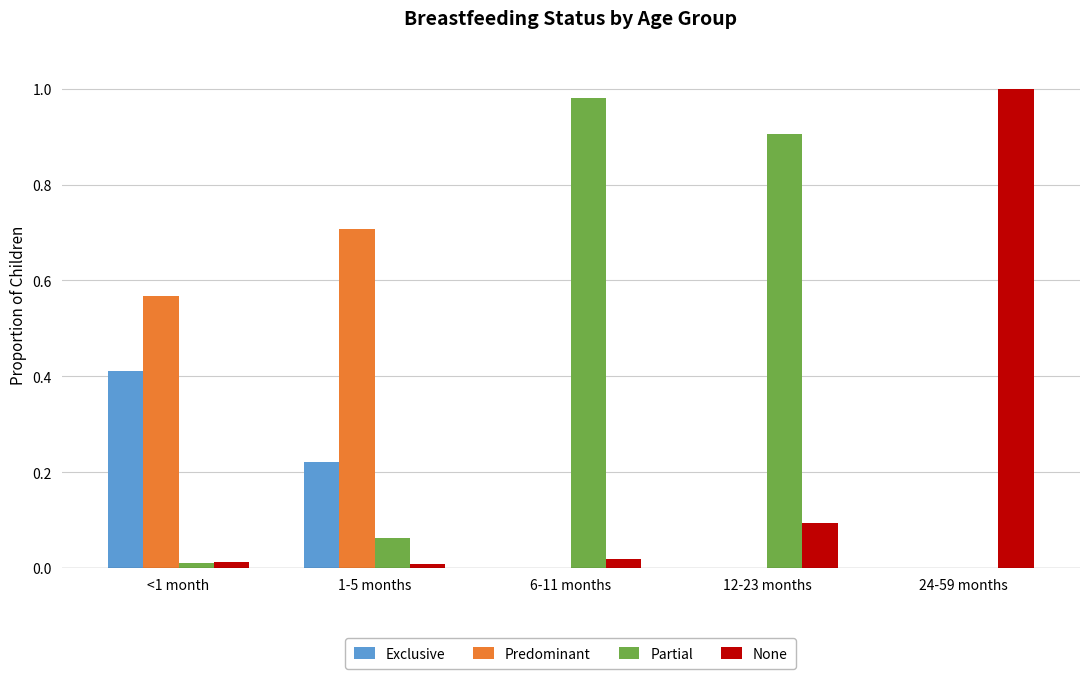

What is the sum of all None values?

1.1